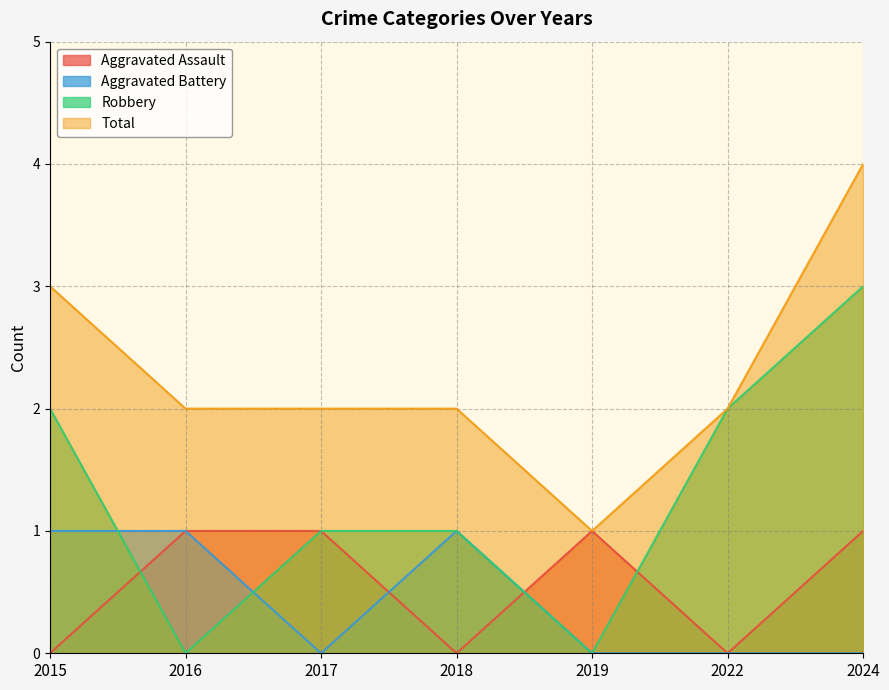

What is the greatest value displayed?

4